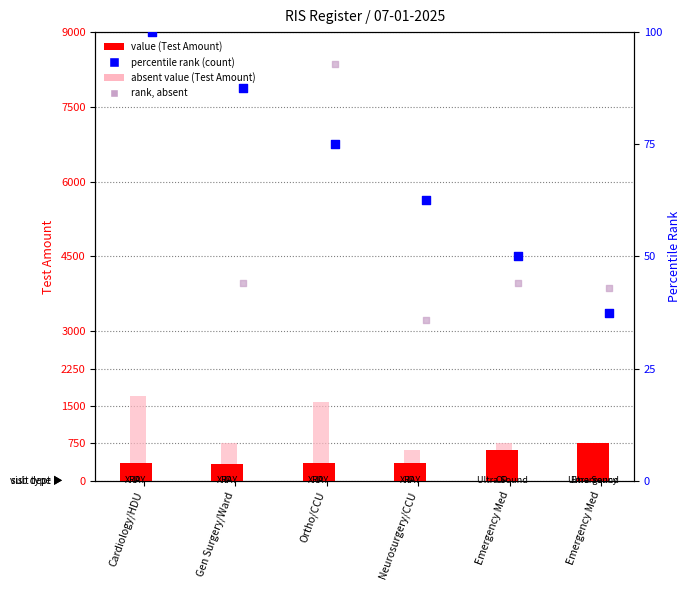

What is the total value across all series at Ortho/CCU?

2107.9